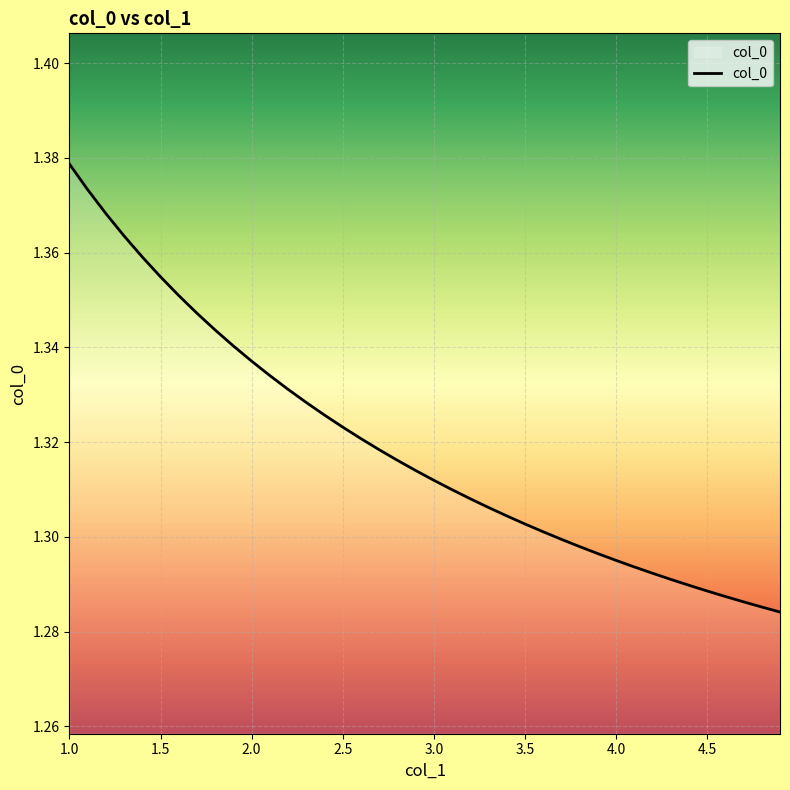

Count the number of categories in the chart.

40